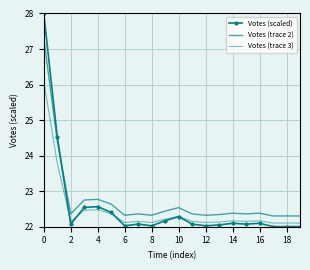

How many series are shown in this chart?

3